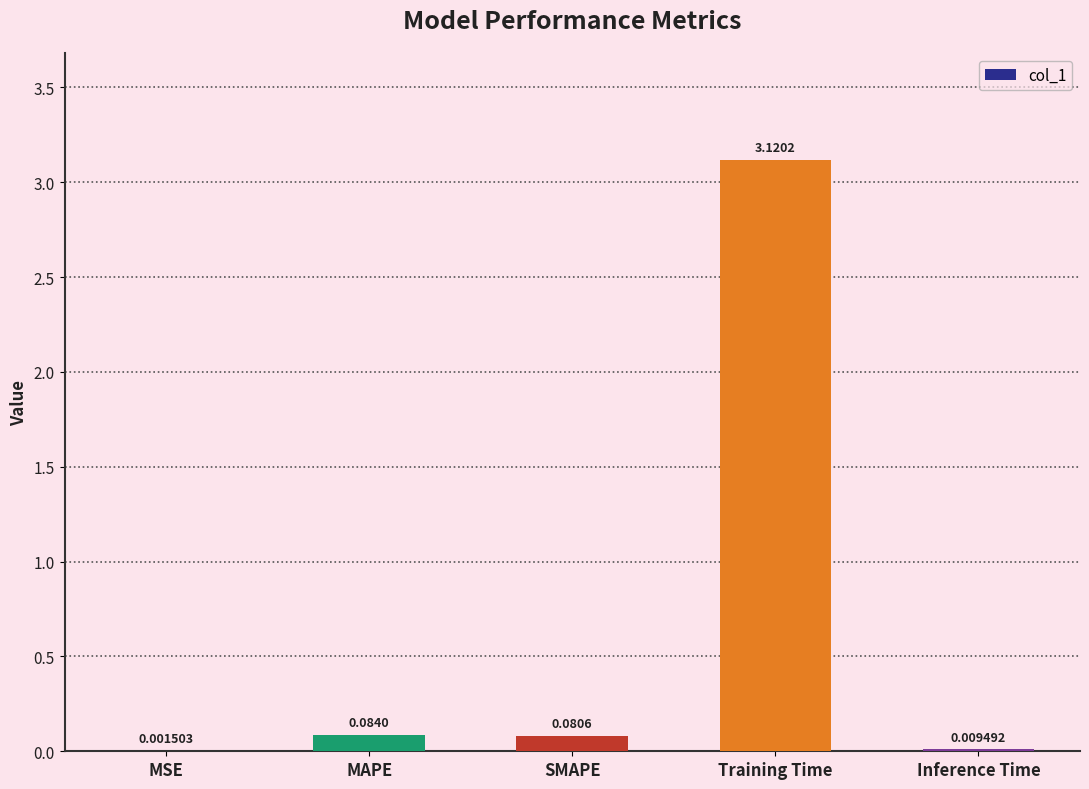

What is the sum of all values?

3.3